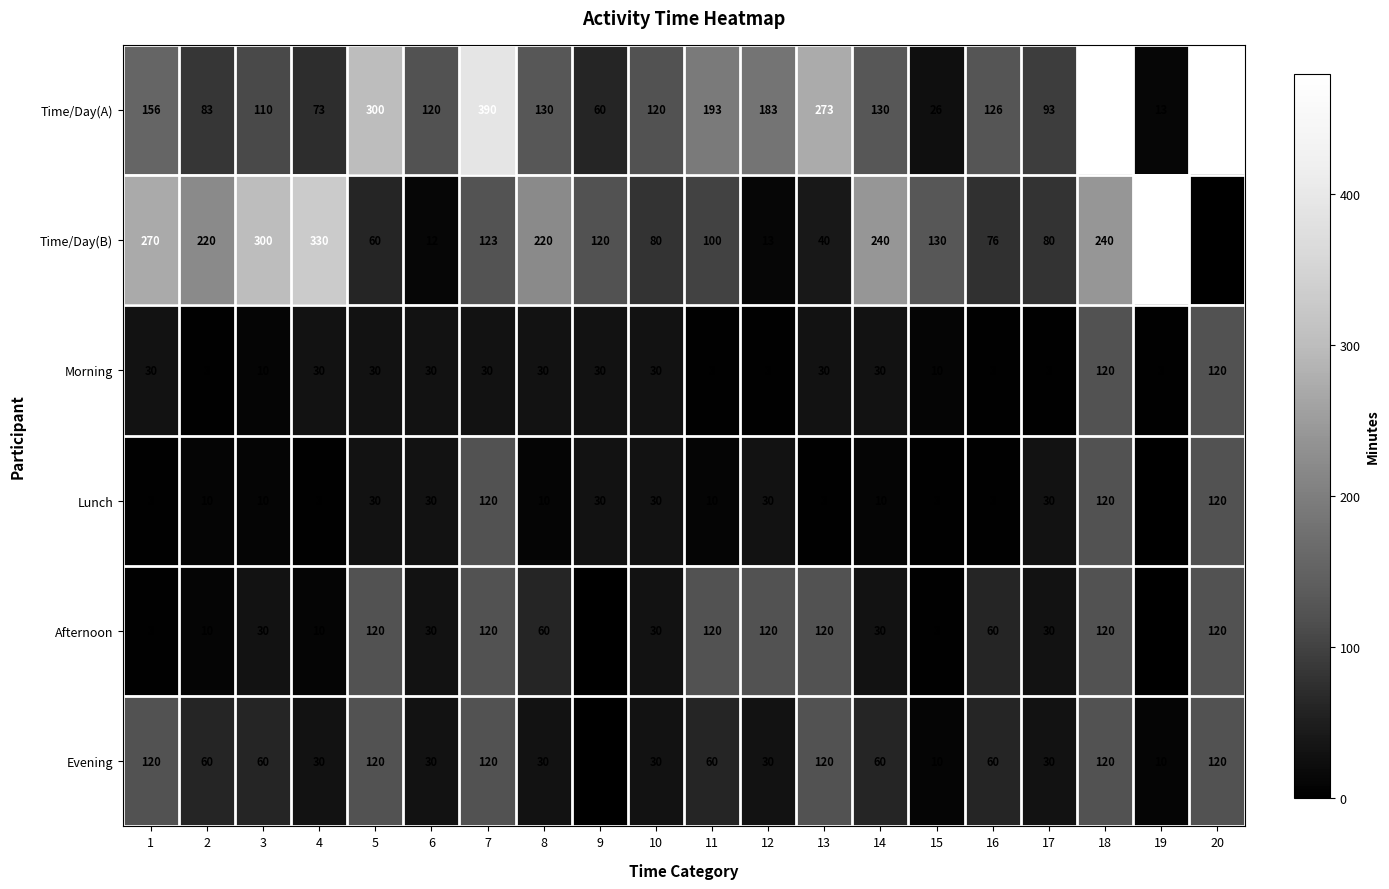

Count the number of categories in the chart.

20